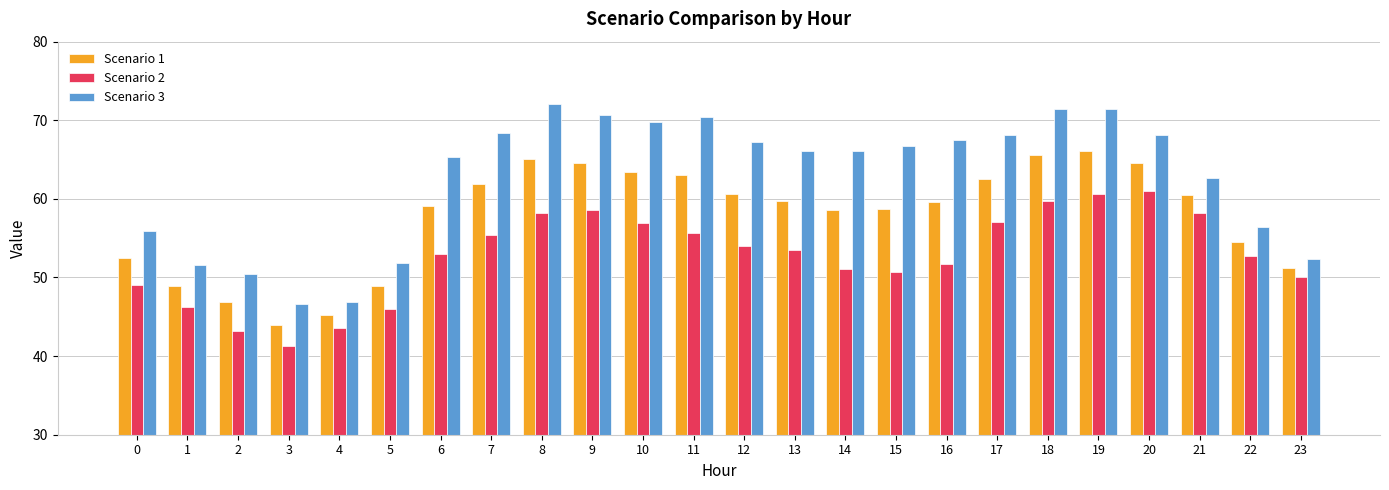

What is the sum of the Scenario 2 values at 14 and 22?

103.8